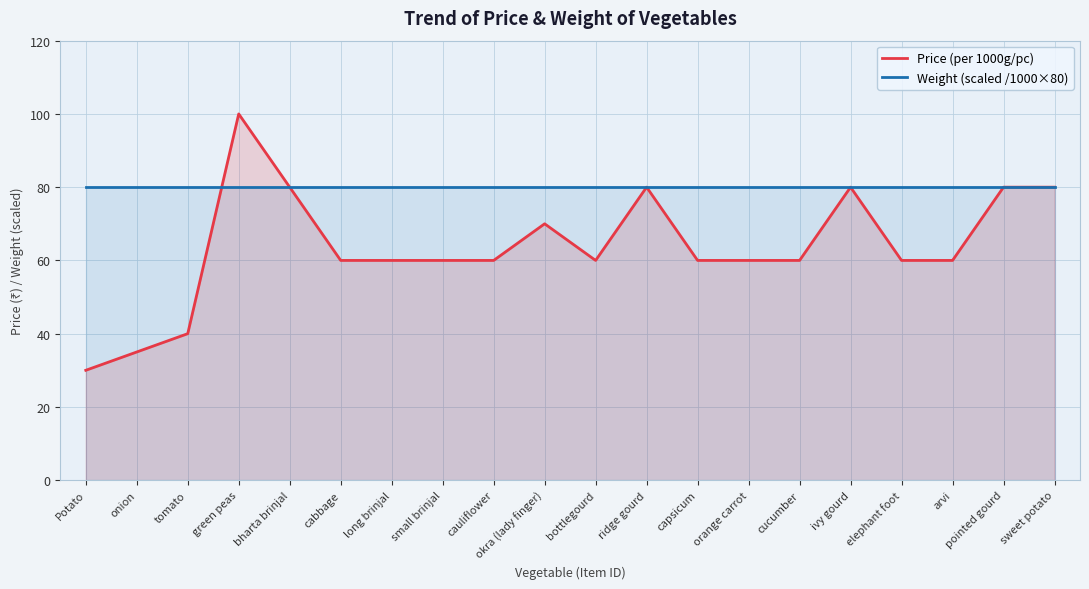

True or false: Weight (scaled /1000×80) and Price (per 1000g/pc) intersect in this chart.

True